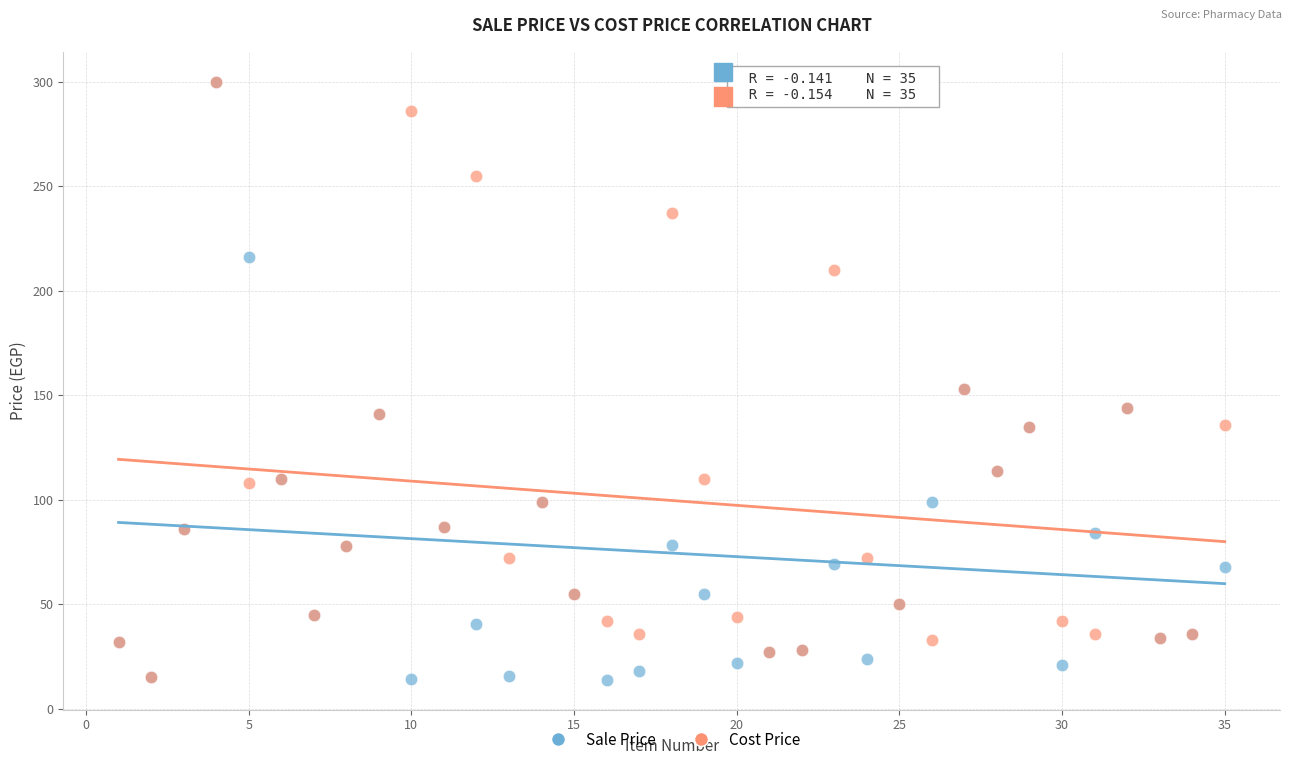

What are all the series names shown in the legend?

Sale Price, Cost Price